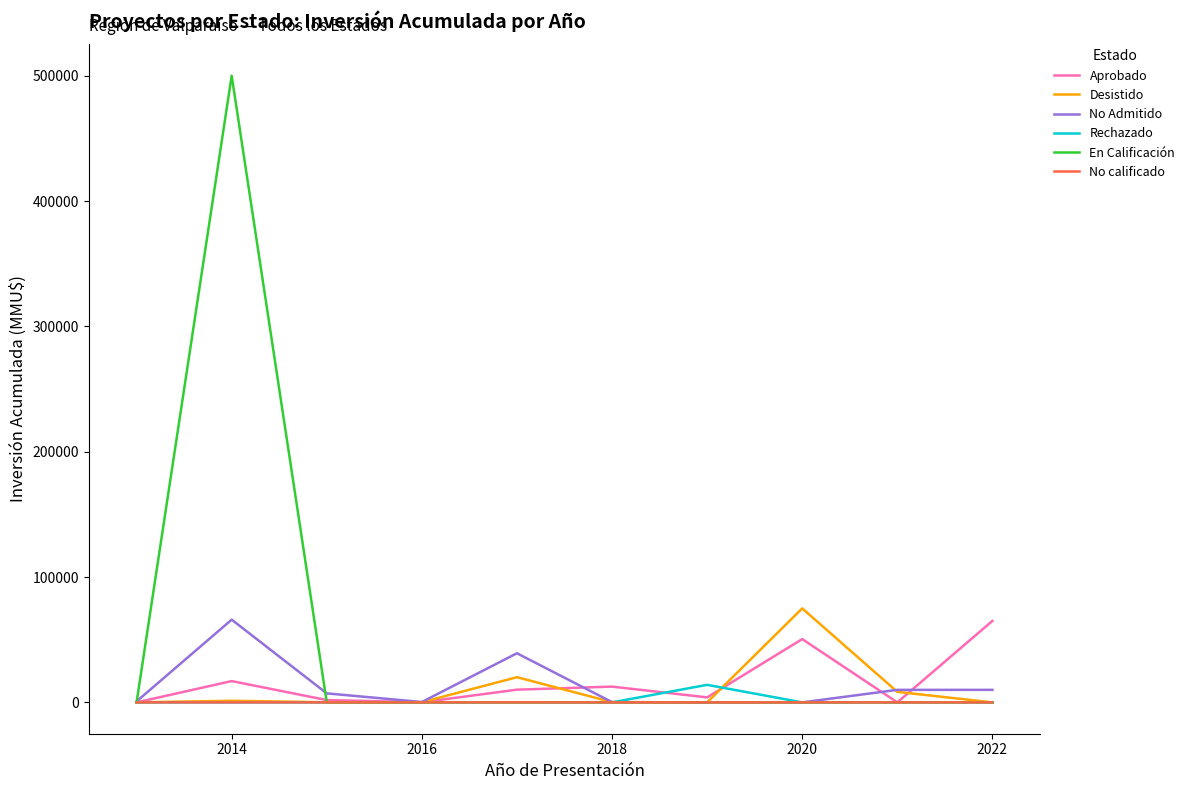

Which series has the widest spread of values?

En Calificación